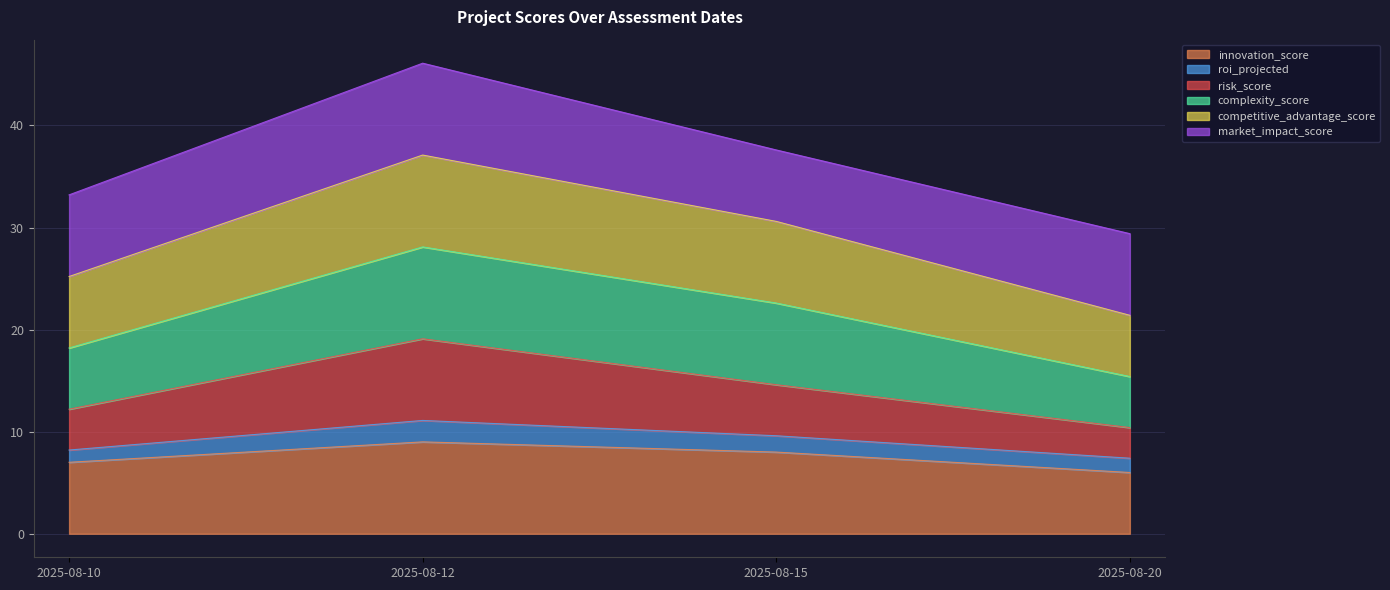

True or false: innovation_score and complexity_score intersect in this chart.

False